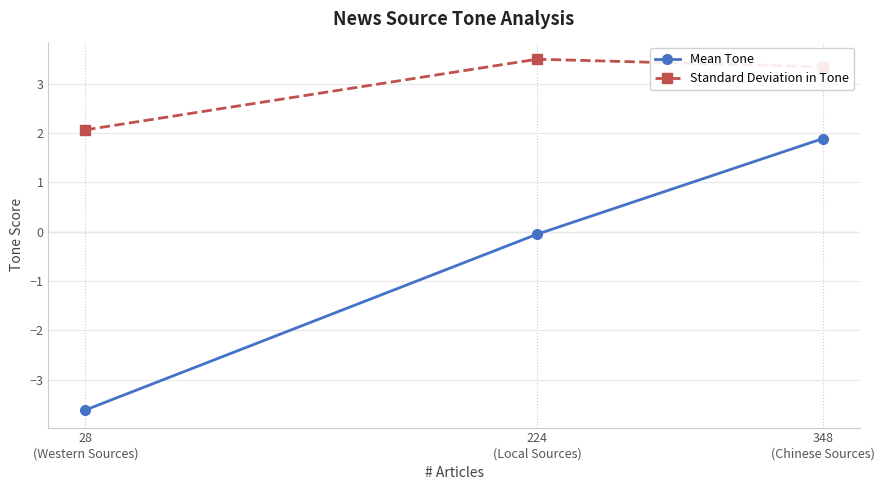

Rank the series at 348
(Chinese Sources) from lowest to highest value.

Mean Tone, Standard Deviation in Tone